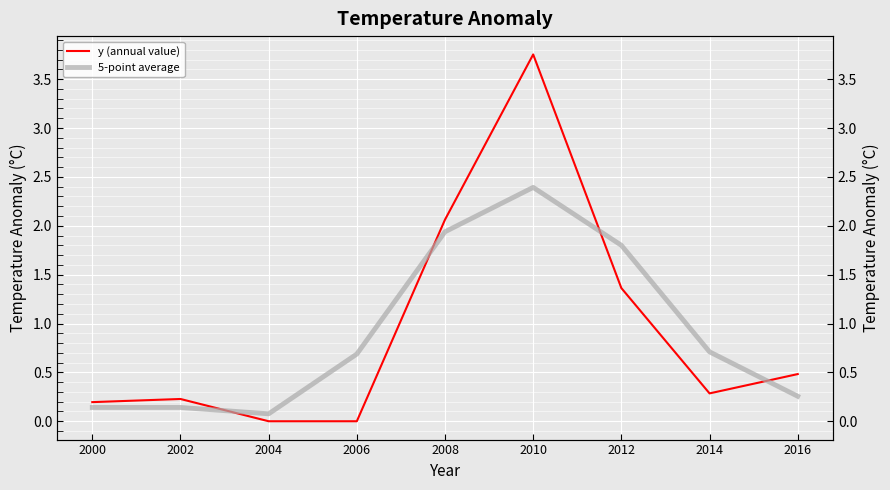

Which category has the lowest value across all series?

2004